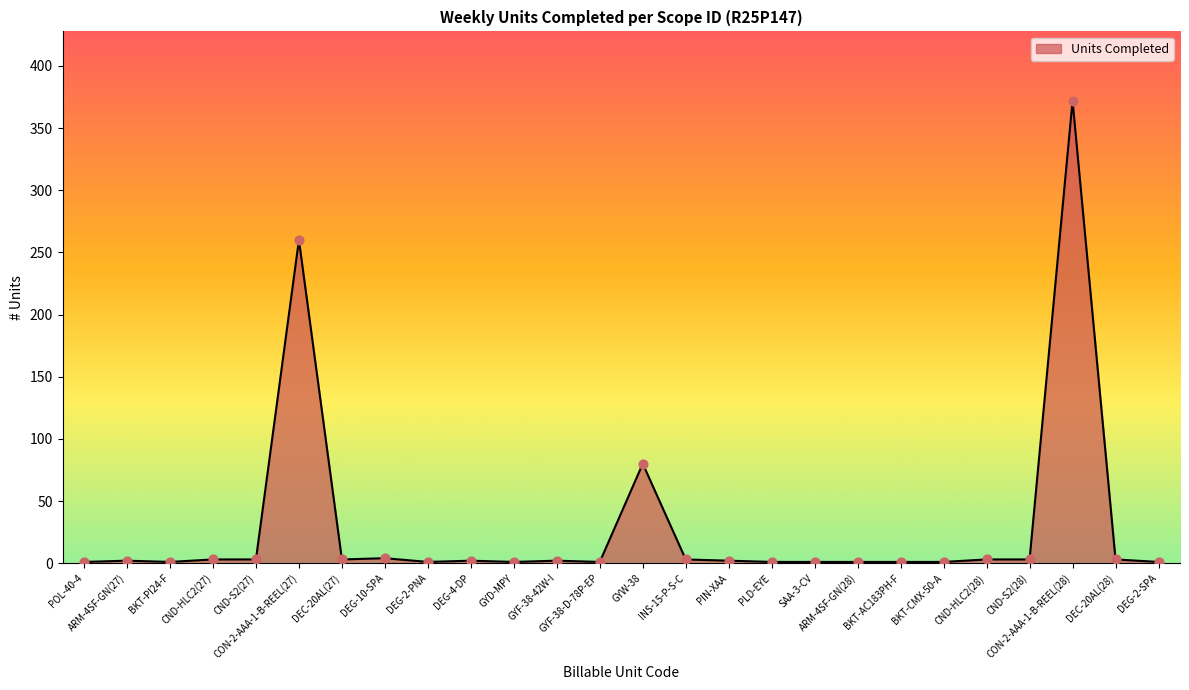

What is the change in value from BKT-PI24-F to CND-HLC2(27)?

+2